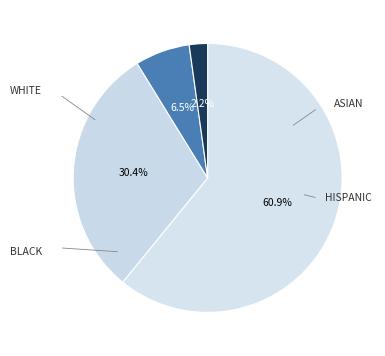

Combined, do 3 and A account for over 50%?

Yes